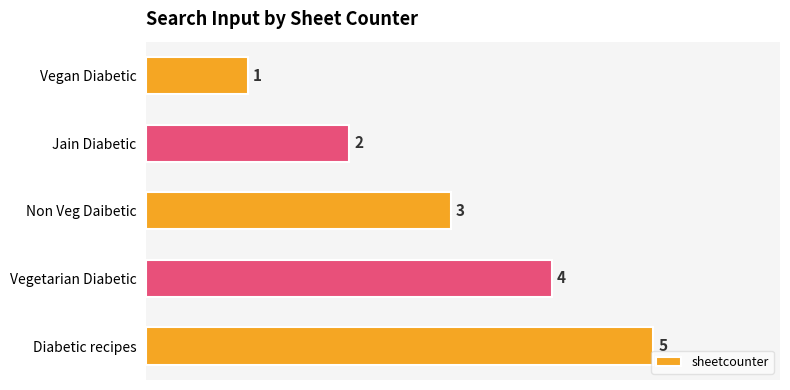

List the labels in order of value, smallest first.

Vegan Diabetic, Jain Diabetic, Non Veg Daibetic, Vegetarian Diabetic, Diabetic recipes